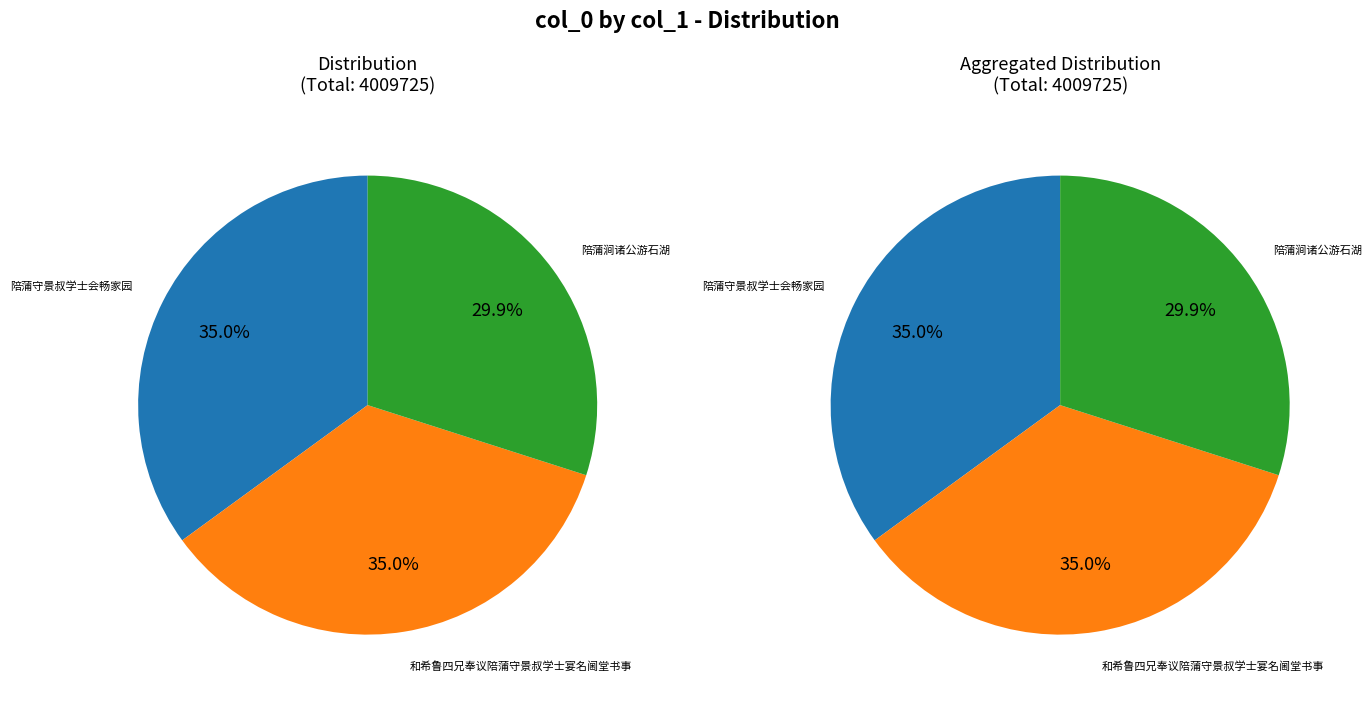

Which category has the smallest portion of the pie?

陪蒲涧诸公游石湖